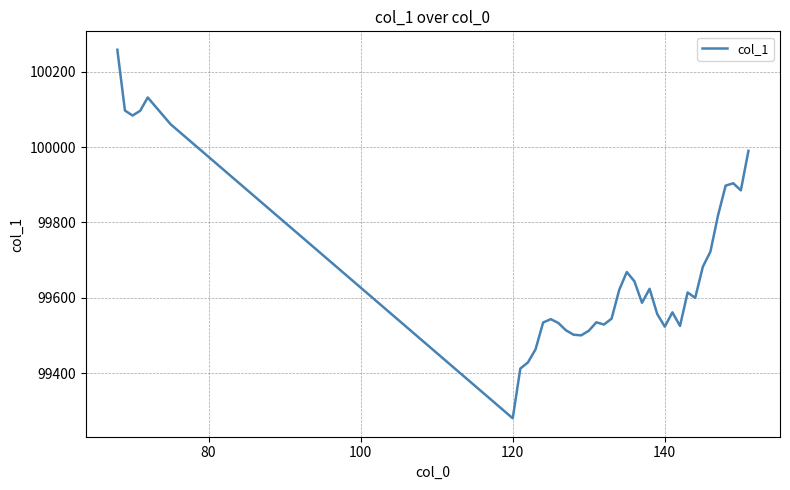

What is the difference between the maximum and minimum values?

978.5